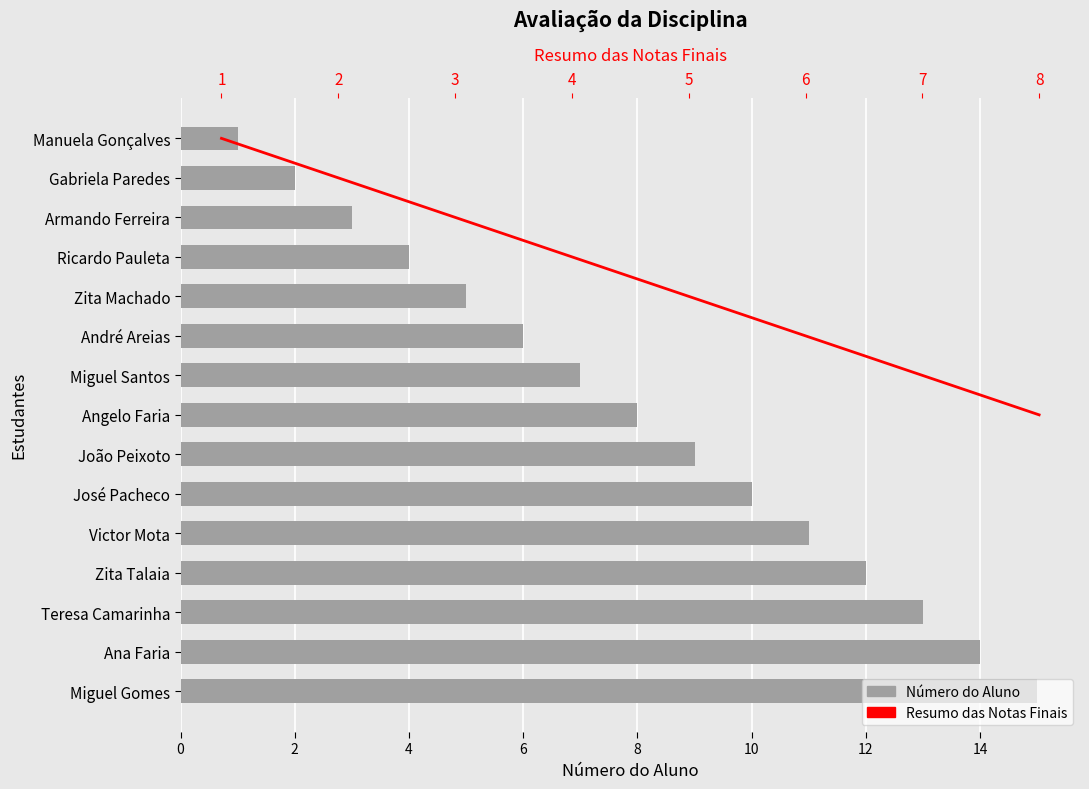

Between Victor Mota and José Pacheco, which is larger?

Victor Mota